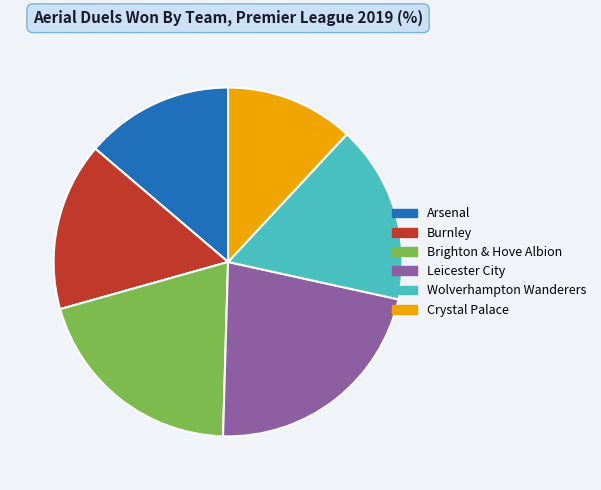

The Crystal Palace slice represents 27% of the pie. True or false?

False